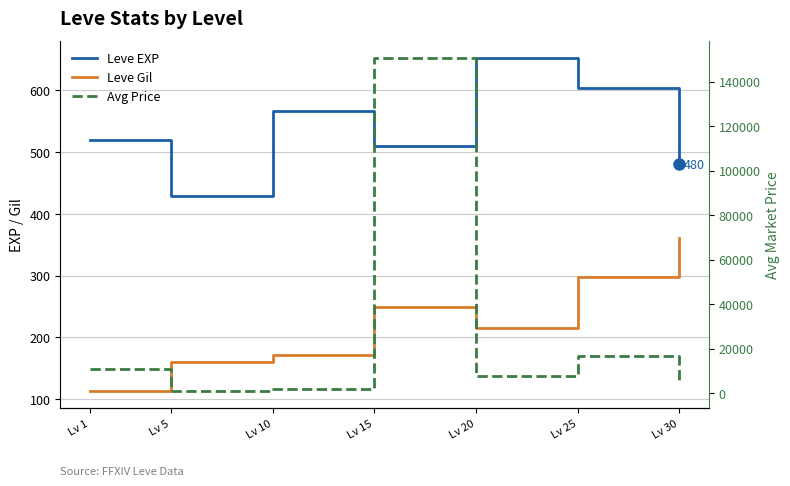

True or false: Avg Price and Leve Gil intersect in this chart.

False